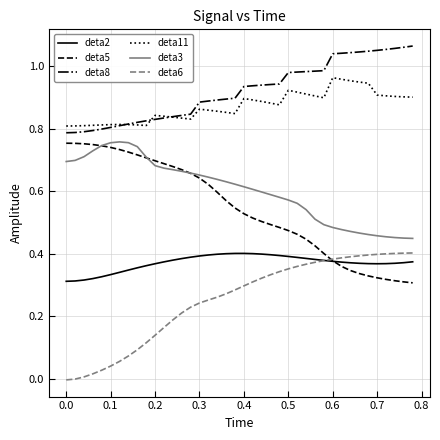

True or false: deta11 and deta5 intersect in this chart.

False